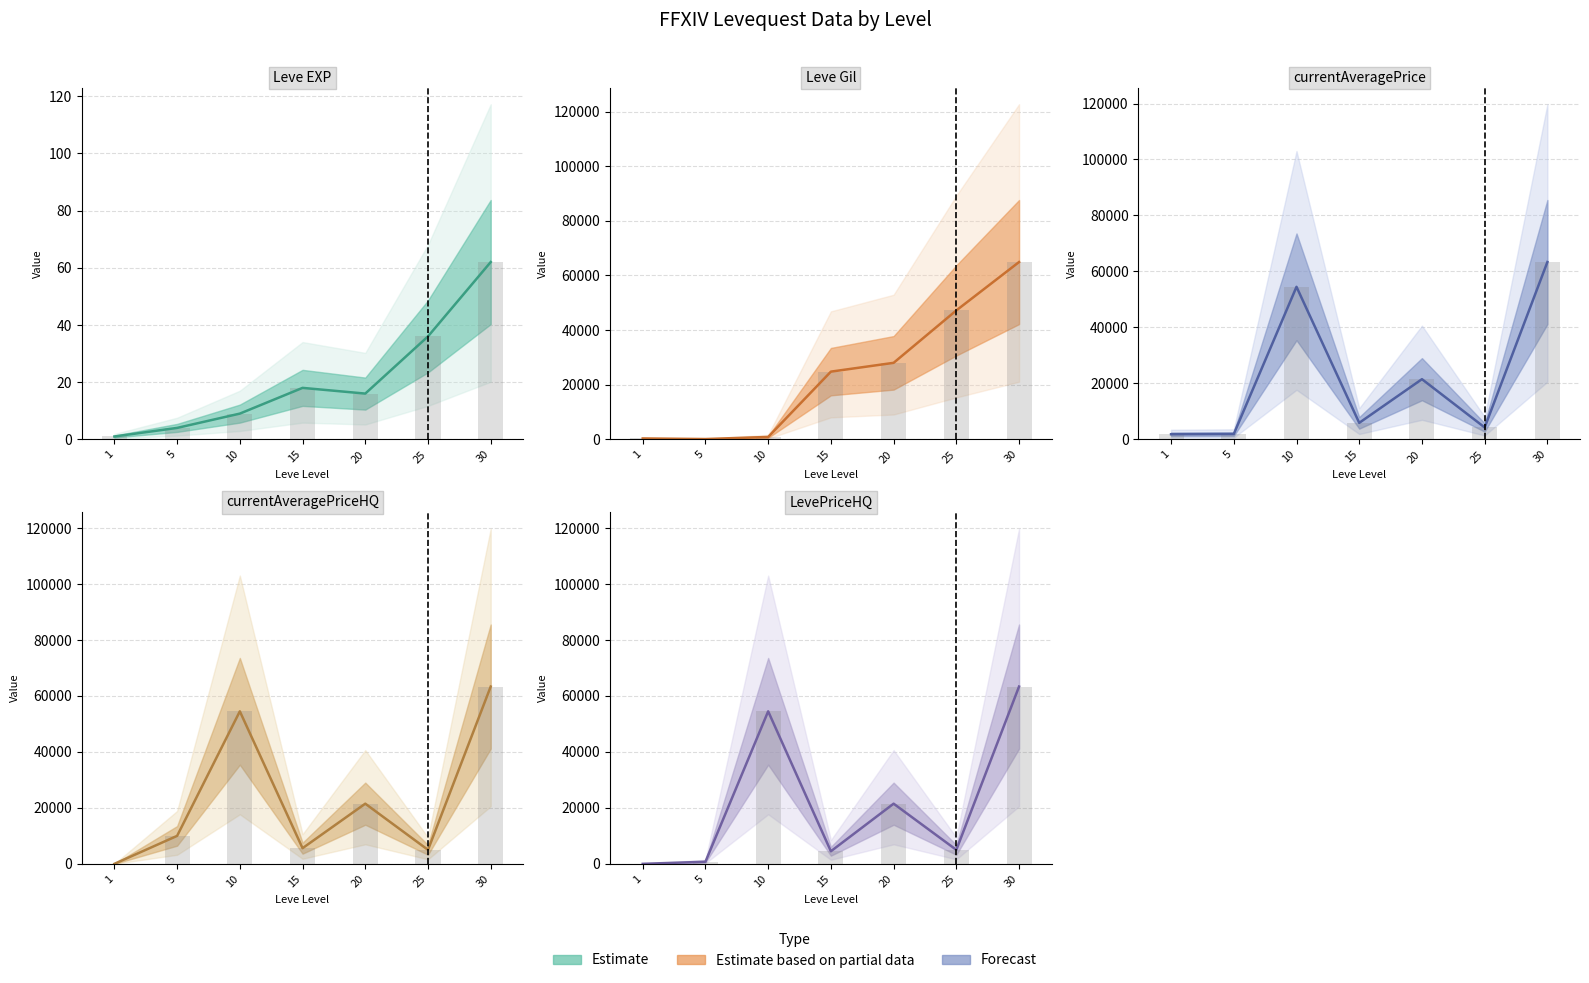

Reading left to right, transcribe all the data shown in this chart.

Leve EXP: 1=1	5=4	10=9	15=18	20=16	25=36	30=62
Leve Gil: 1=330	5=110	10=880	15=24790	20=28010	25=47200	30=64910
currentAveragePrice: 1=1820	5=1894	10=54500	15=5892	20=21499	25=4250	30=63353
currentAveragePriceHQ: 1=0	5=9995	10=54500	15=5599	20=21499	25=5000	30=63353
LevePriceHQ: 1=0	5=755	10=54500	15=4500	20=21499	25=5000	30=63353